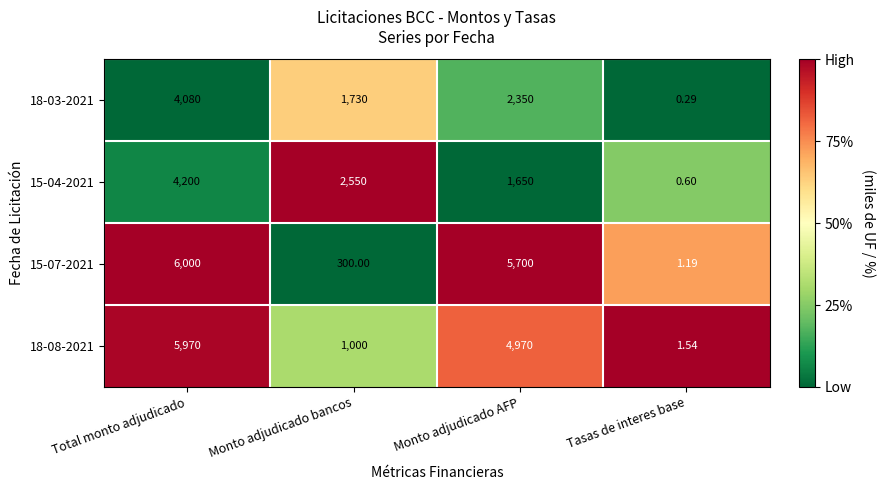

List the labels in order of 15-04-2021 value, smallest first.

Tasas de interes base, Monto adjudicado AFP, Monto adjudicado bancos, Total monto adjudicado